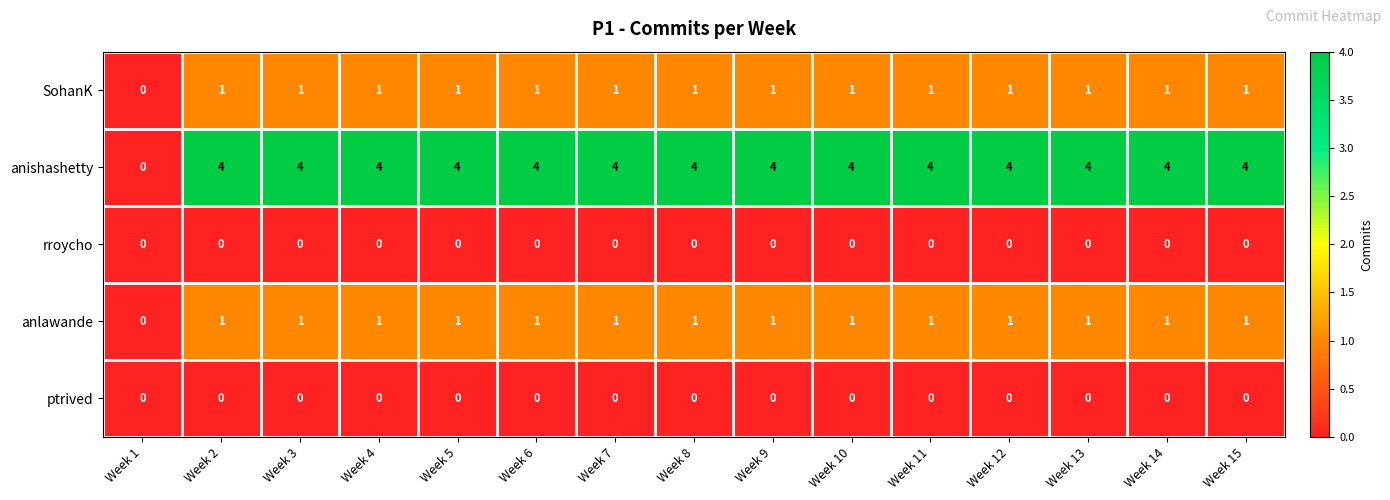

Between Week 1 and Week 15, which series saw the biggest shift?

anishashetty